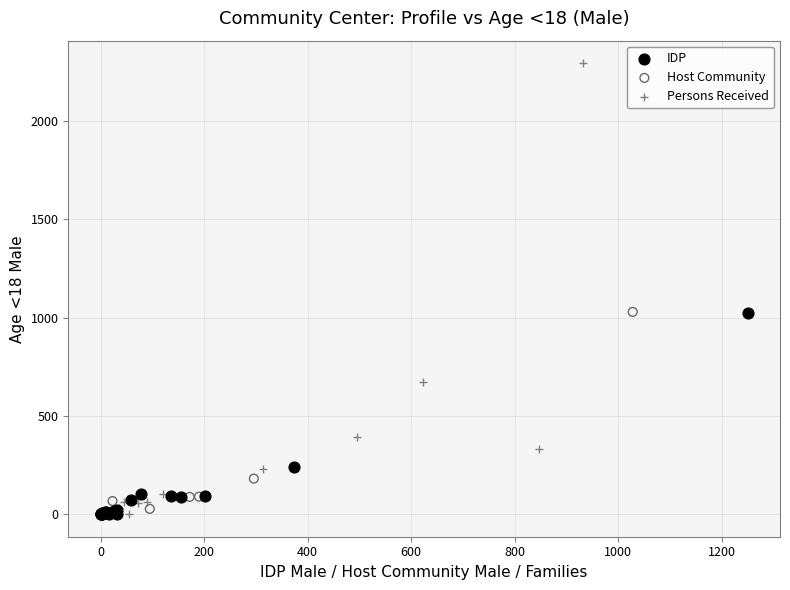

Which series reaches the maximum Y coordinate?

Persons Received